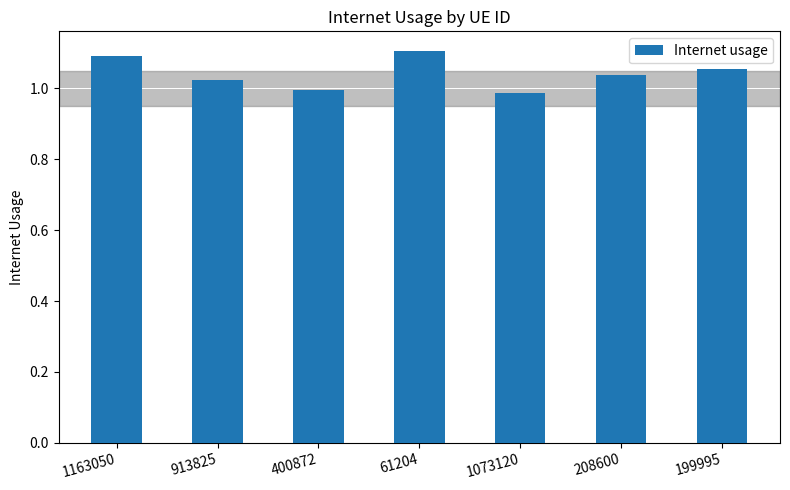

What position from the left is 400872?

3